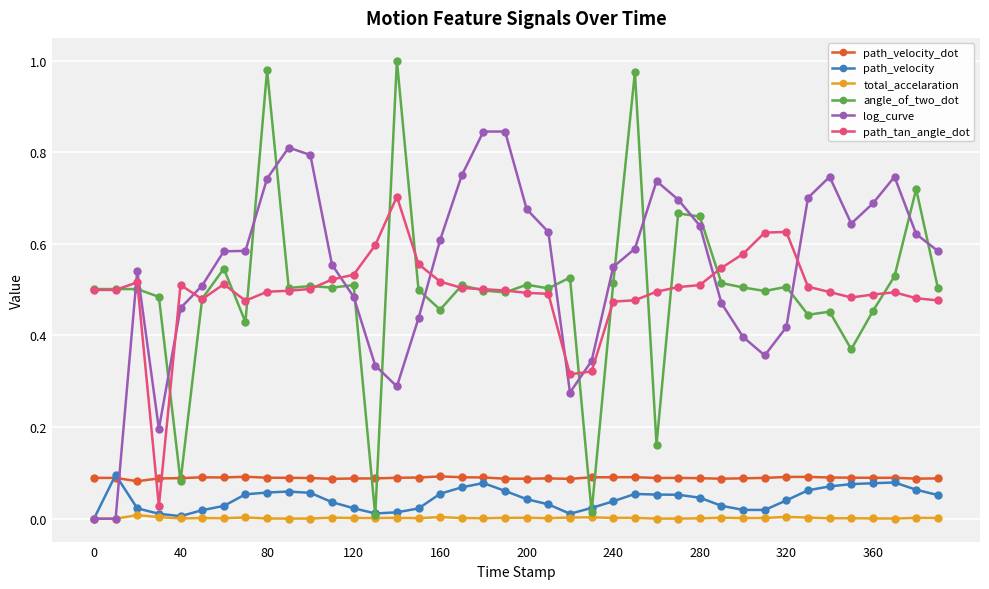

At how many categories does at least one series exceed 0?

40